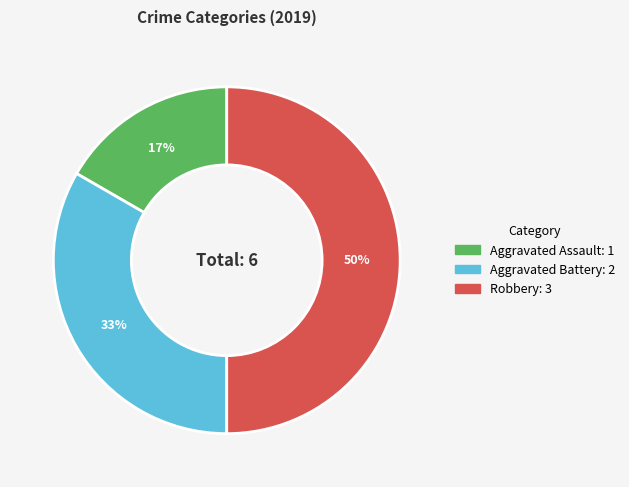

How many segments does this pie chart have?

3